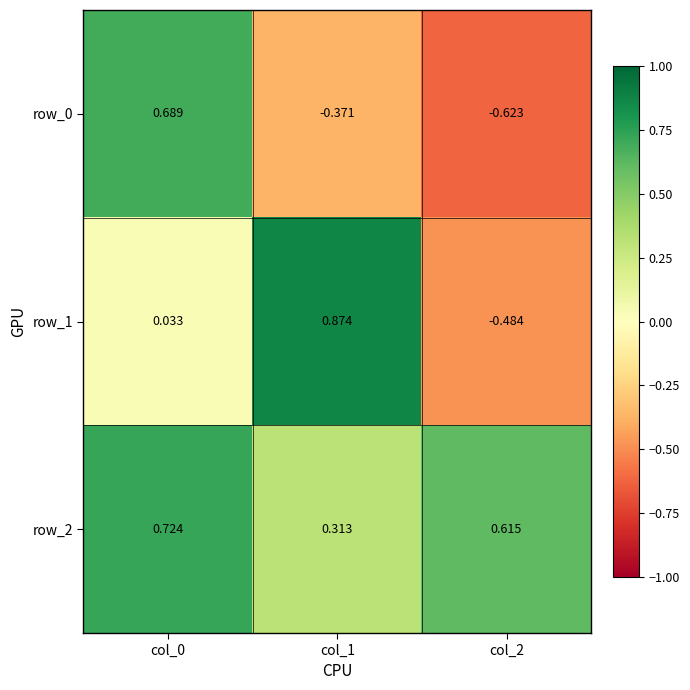

Is the value of row_2 at col_0 greater than the value of row_1 at col_2?

Yes